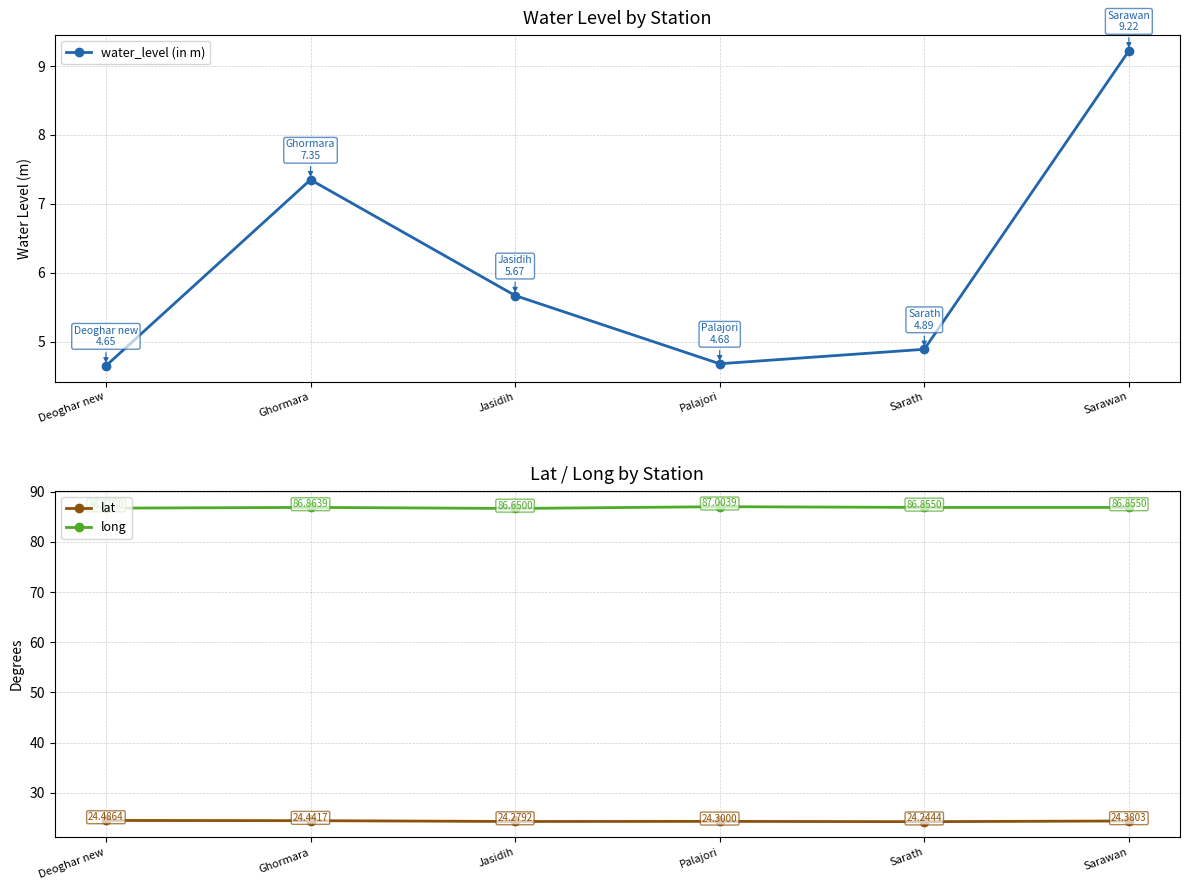

Where is lat nearest to the value 24?

Sarath